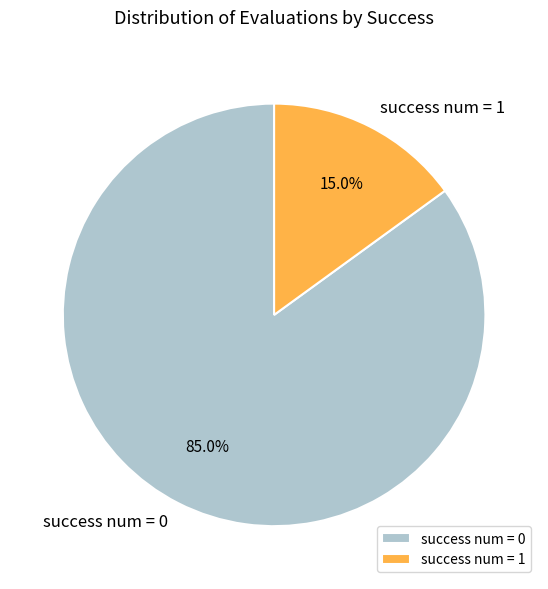

Does success num = 1 represent more than half of the total?

No